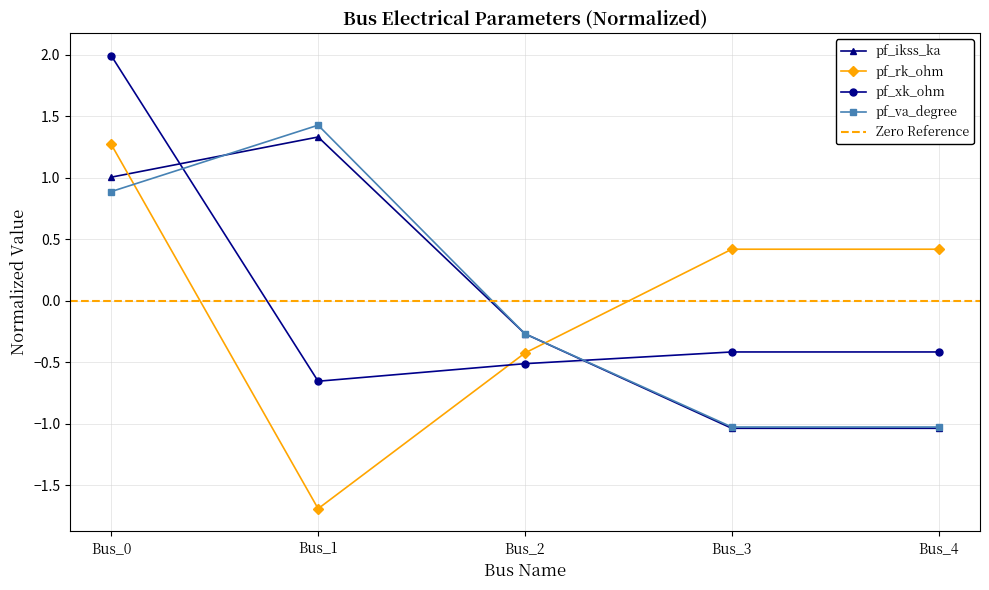

How many intersections are there between pf_ikss_ka and pf_va_degree?

1